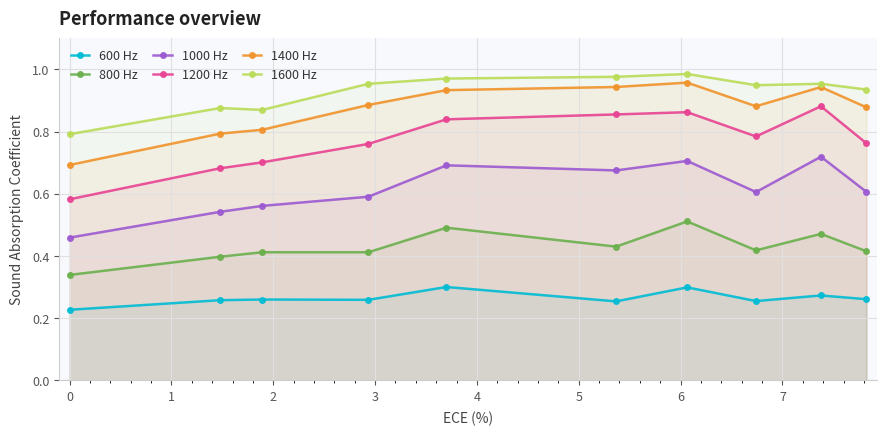

Which series has the widest spread of values?

1200 Hz